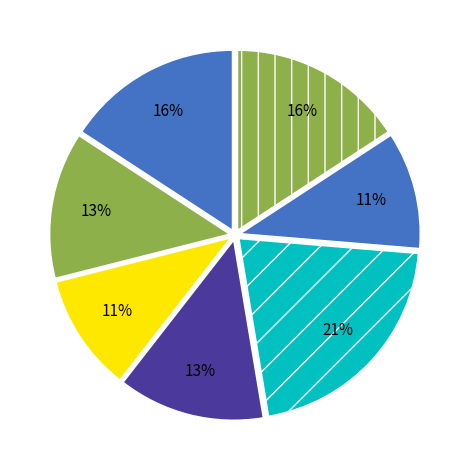

How many slices are in this pie chart?

7